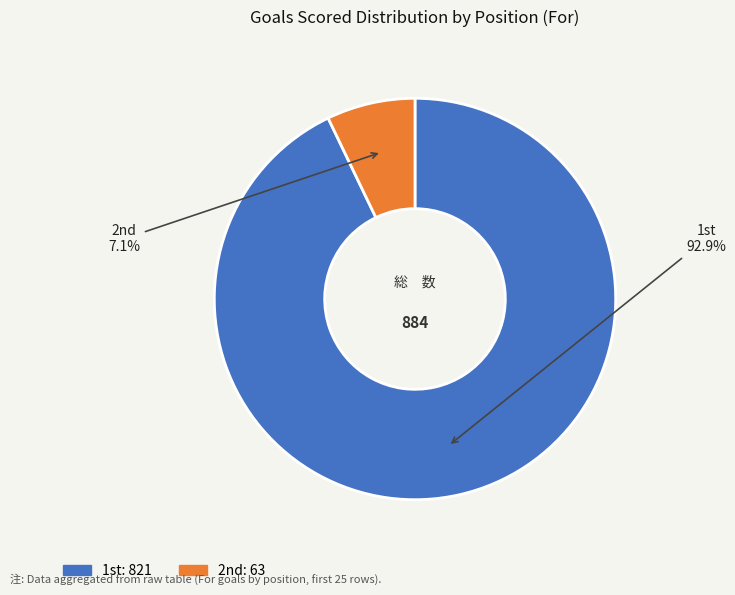

Which category has the biggest portion of the pie?

1st